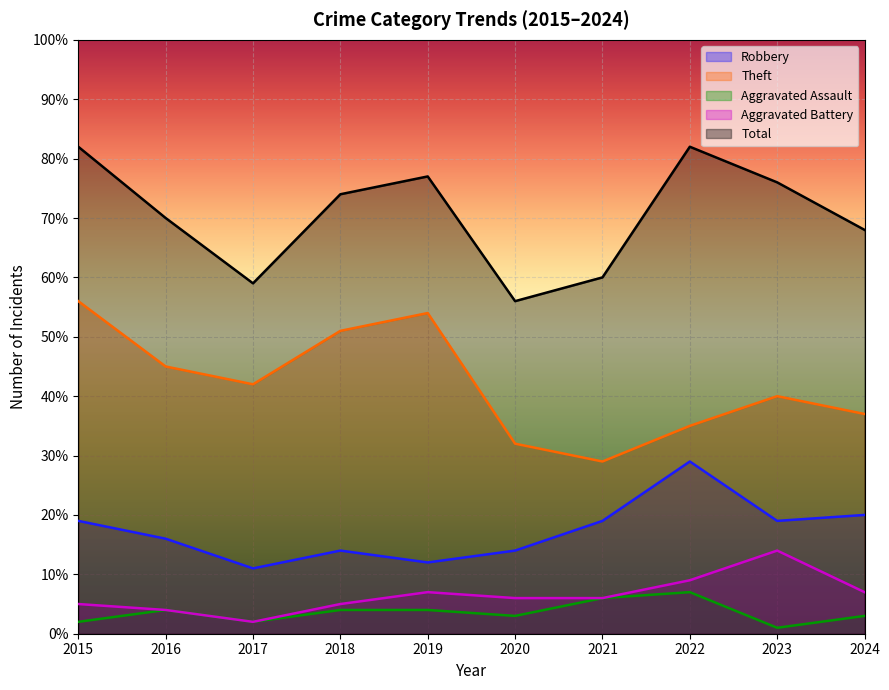

Where is the first local minimum for Theft?

2017